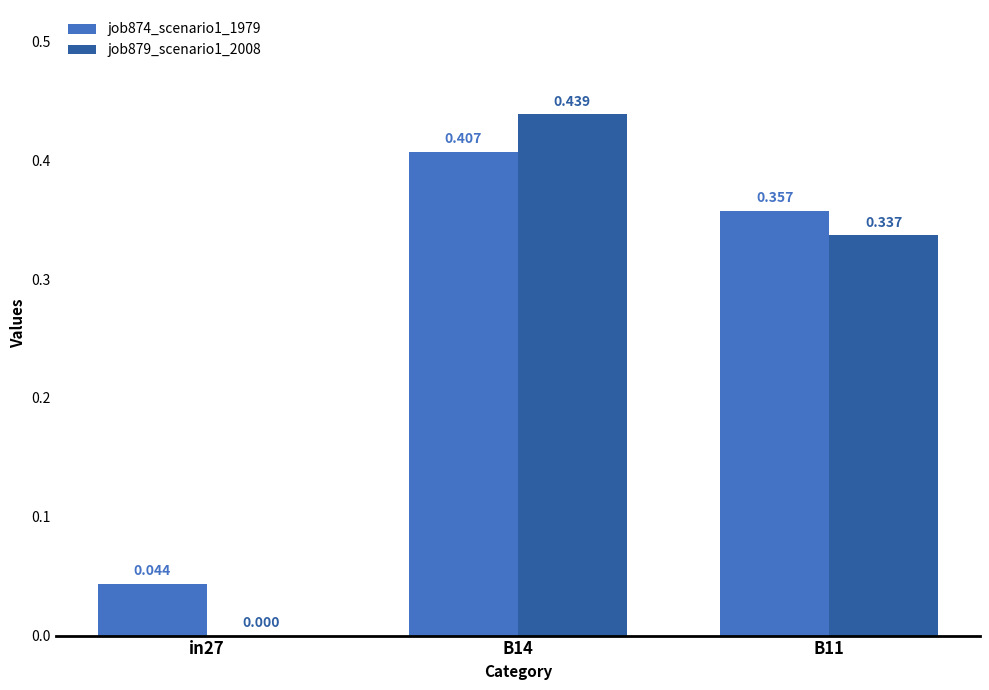

How many groups of bars are there?

3